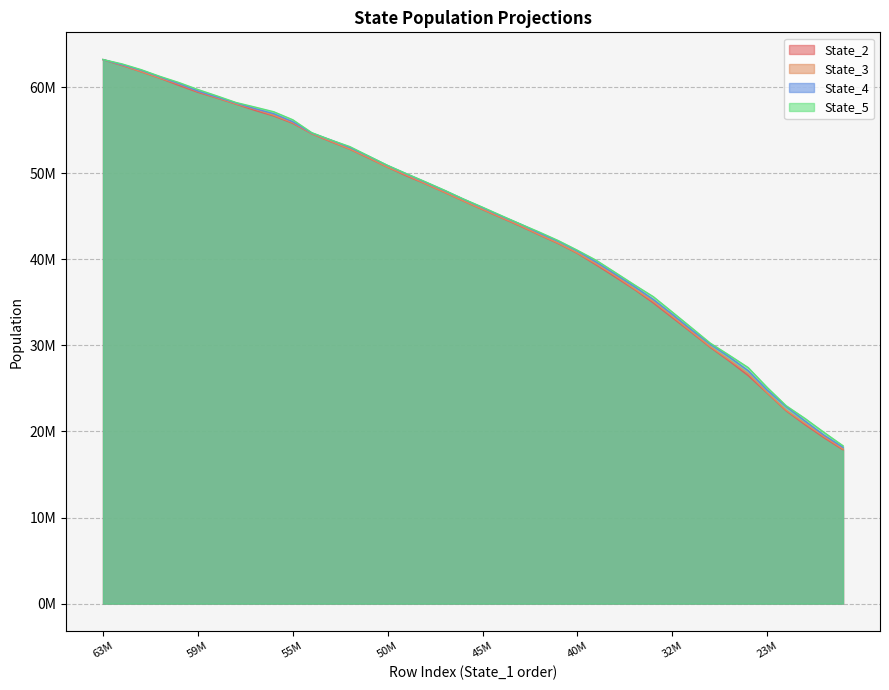

What is the sum of the State_3 values at 8 and 39?

75434054.0